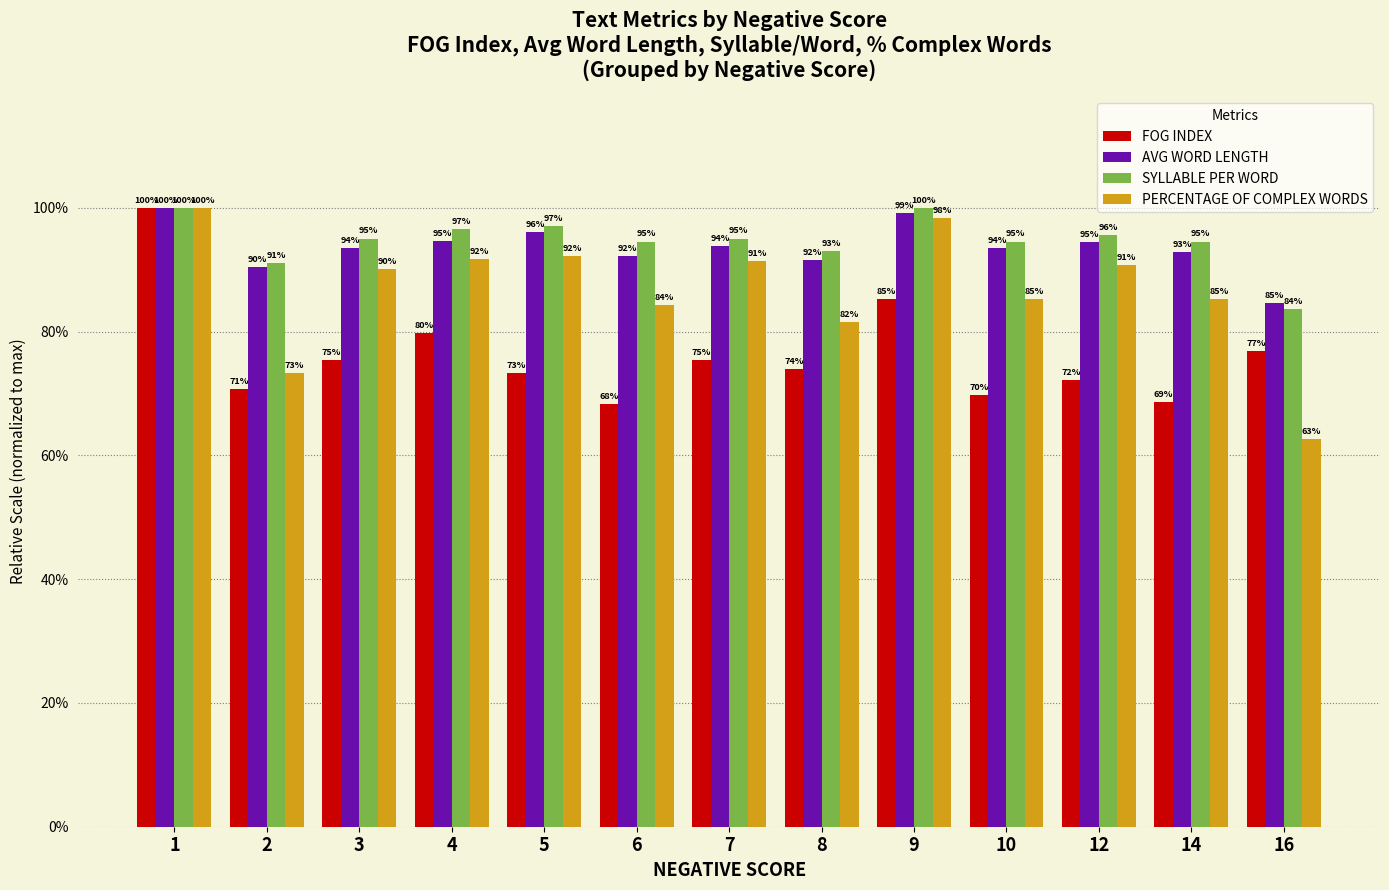

What are all the series names shown in the legend?

FOG INDEX, AVG WORD LENGTH, SYLLABLE PER WORD, PERCENTAGE OF COMPLEX WORDS